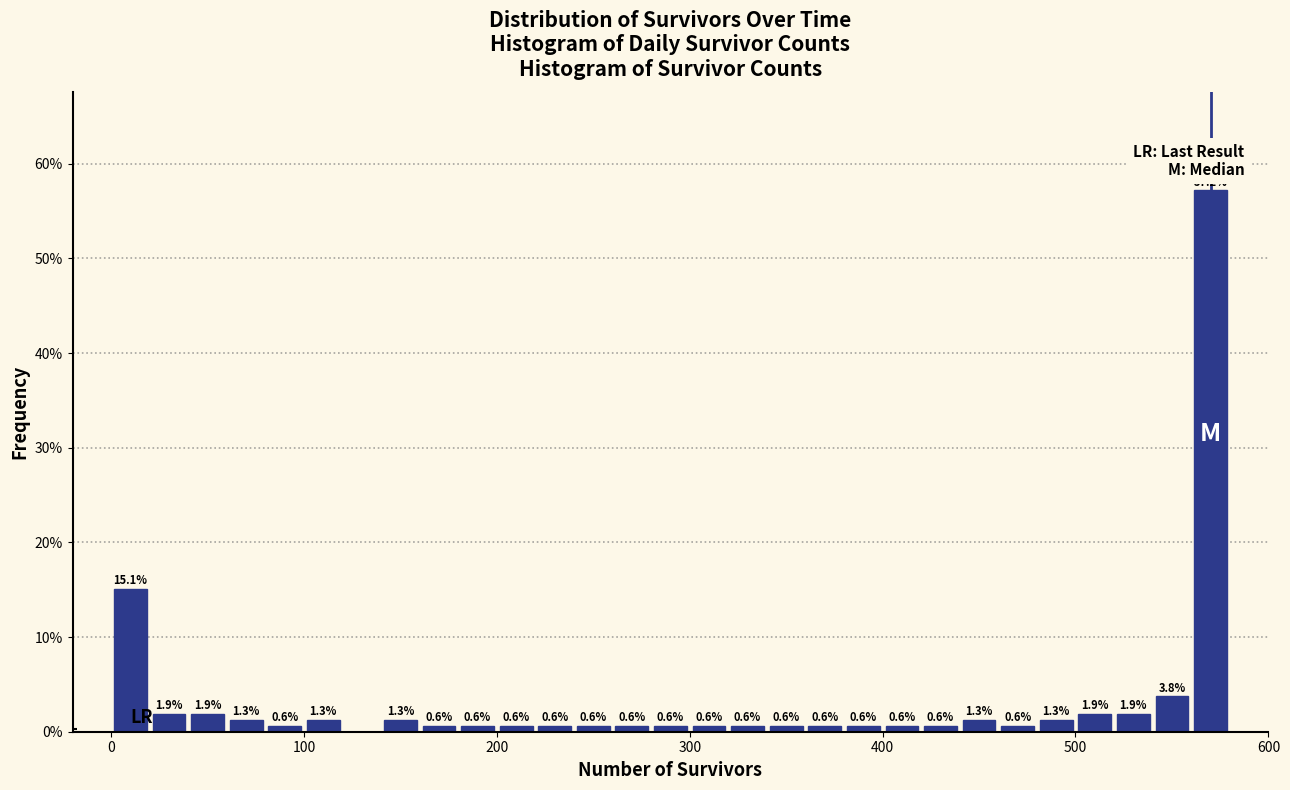

Around what value on the x-axis is the tallest bar? Give the approximate position of its centre, as read against the axis.

570